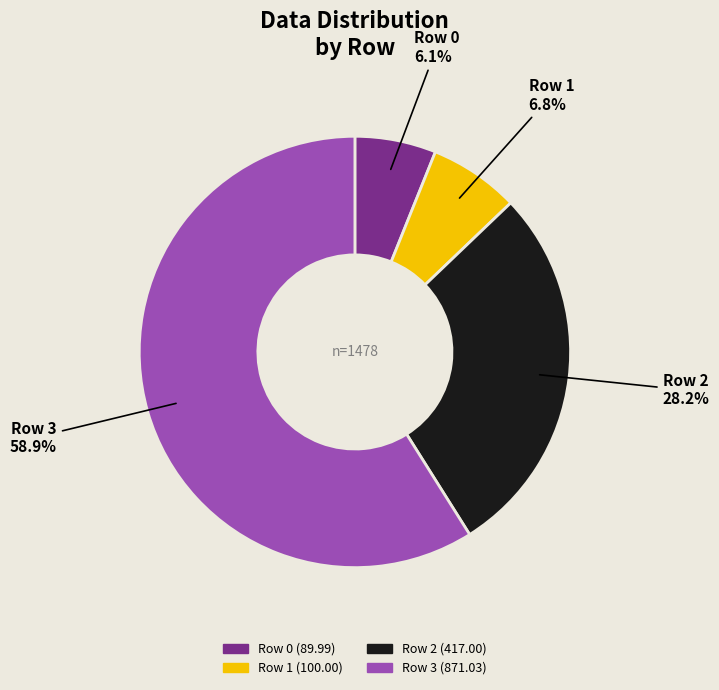

Is there a majority slice in this chart?

Yes